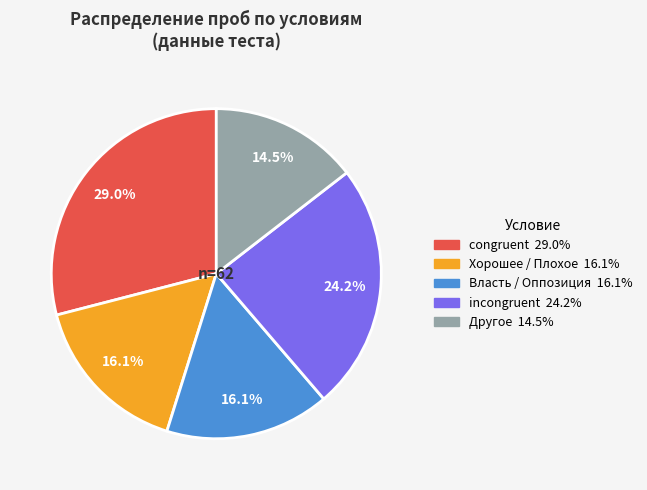

Is there a majority slice in this chart?

No